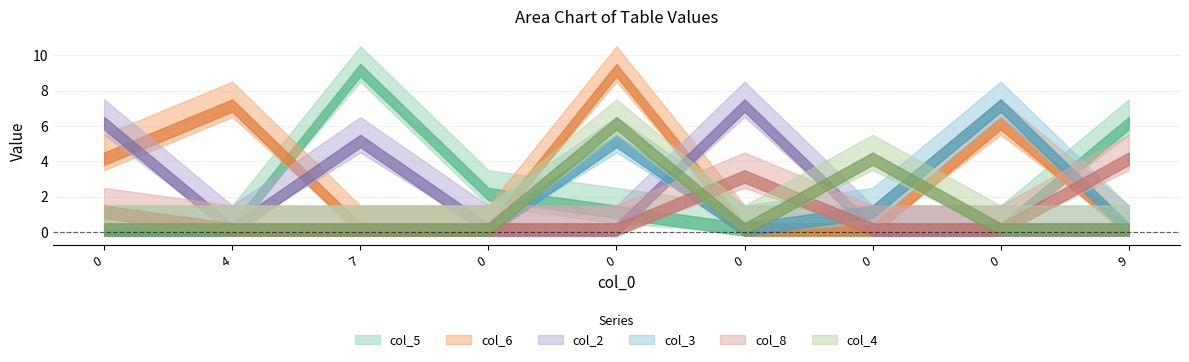

Is it true that col_8 equals 0 at 0?

True